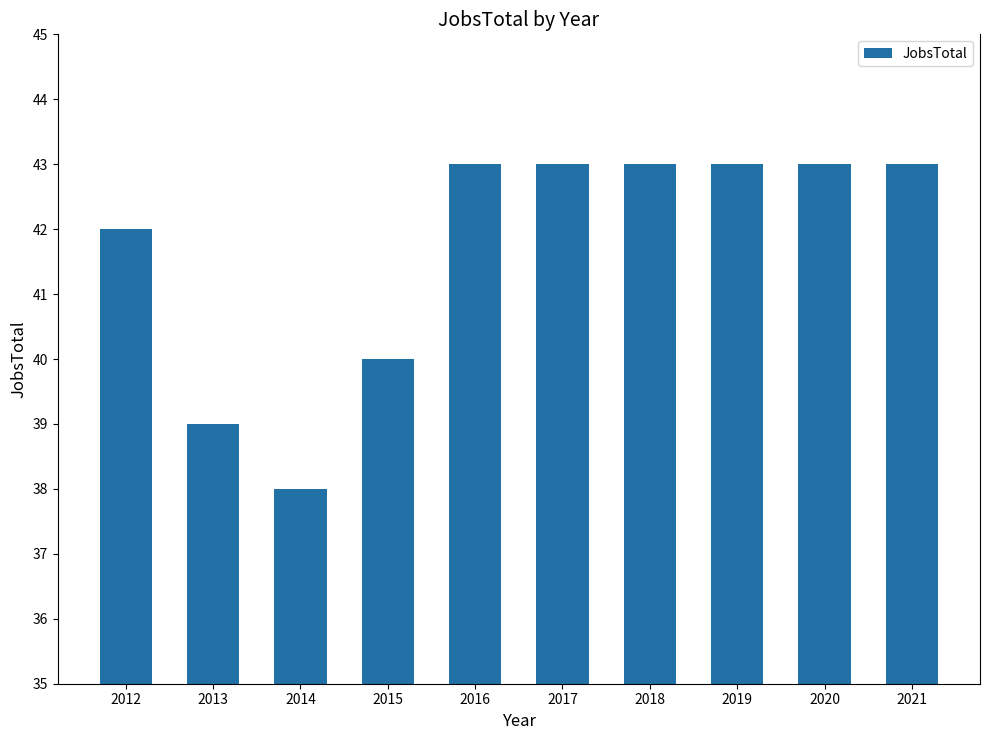

What is the greatest value displayed?

43